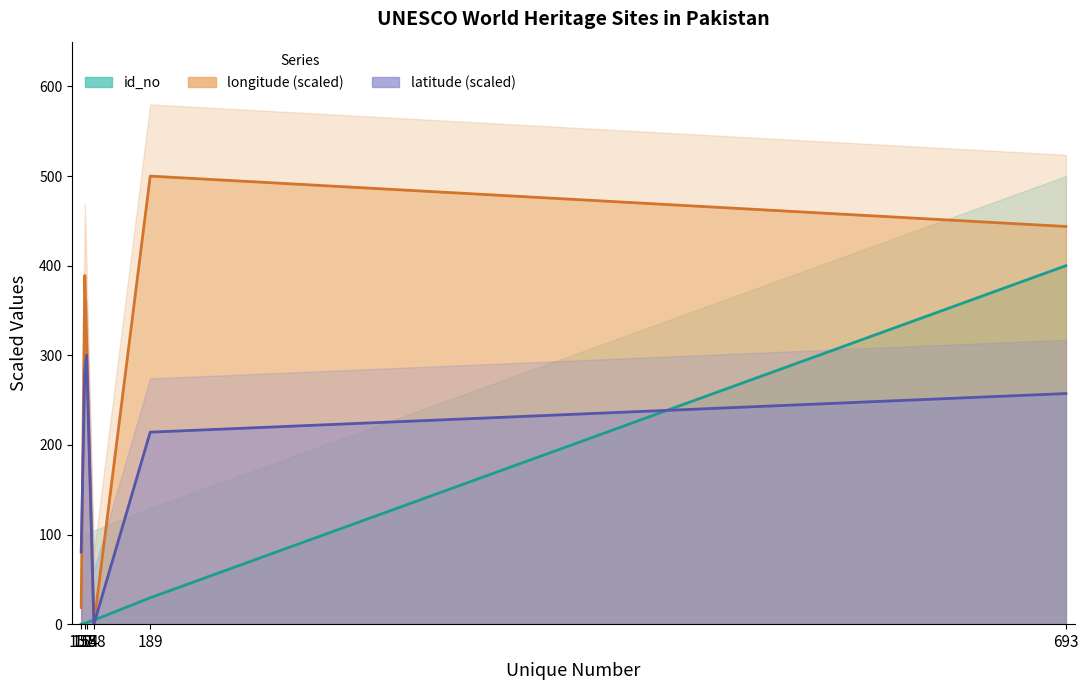

Which category has the lowest value across all series?

151